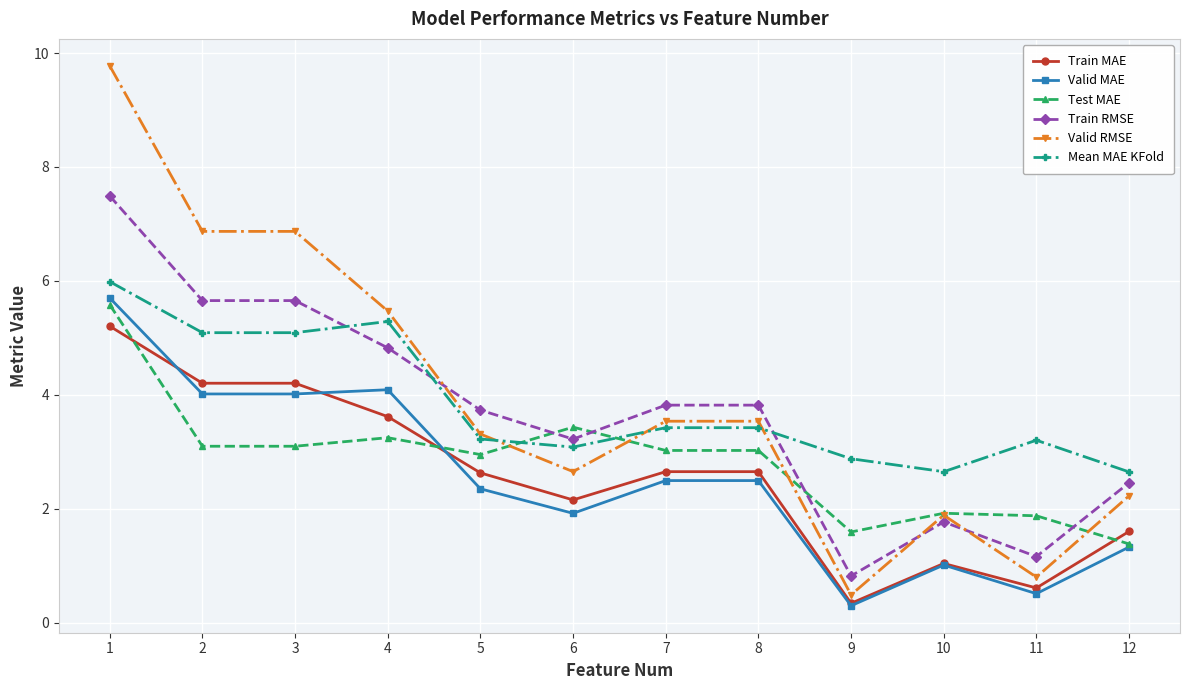

Read the Valid MAE value at 4.

4.1